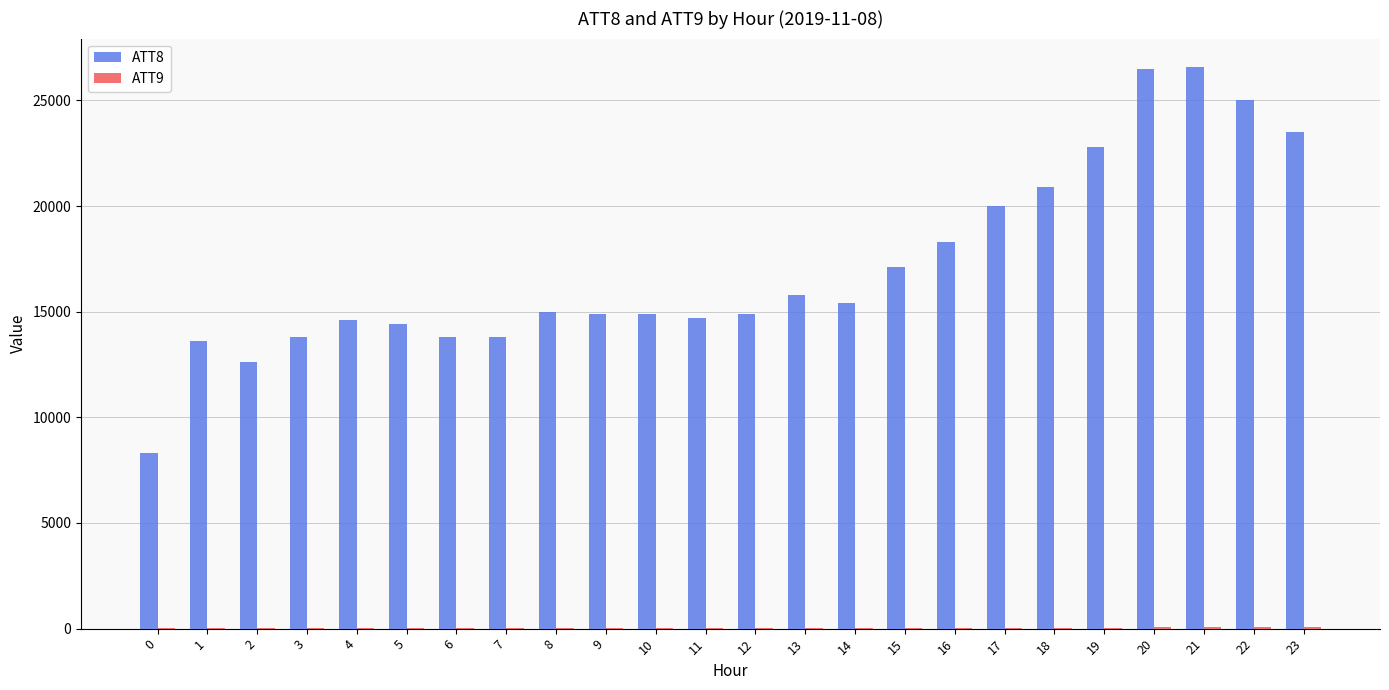

What is the average value of the ATT8 series?

17133.3